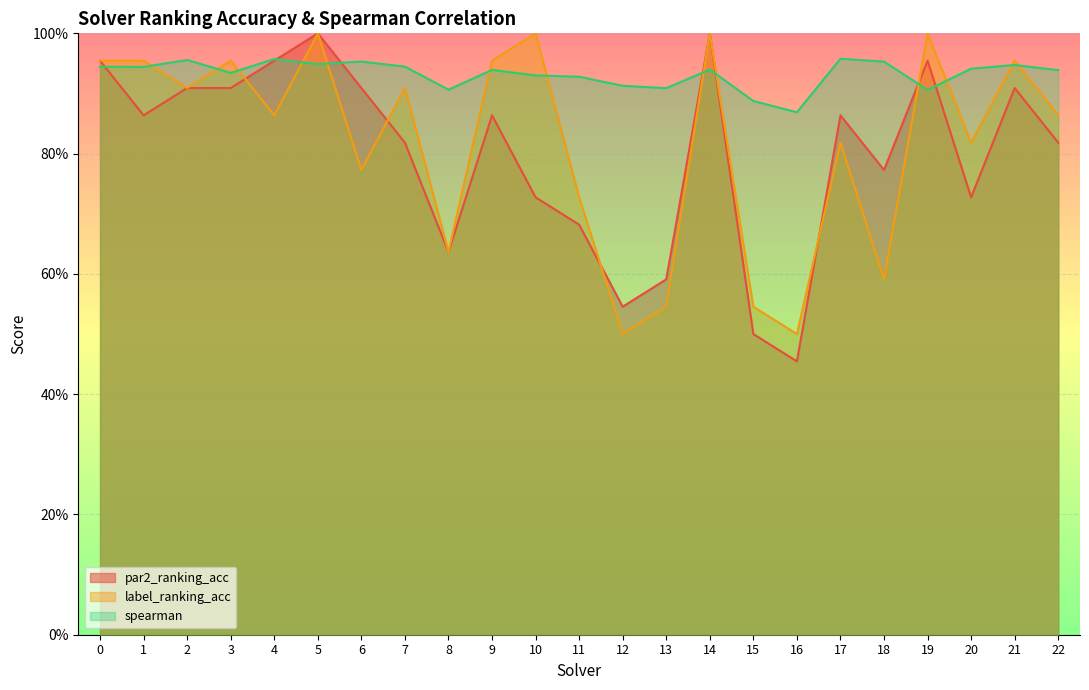

Is it true that label_ranking_acc equals 0.9 at 22?

True